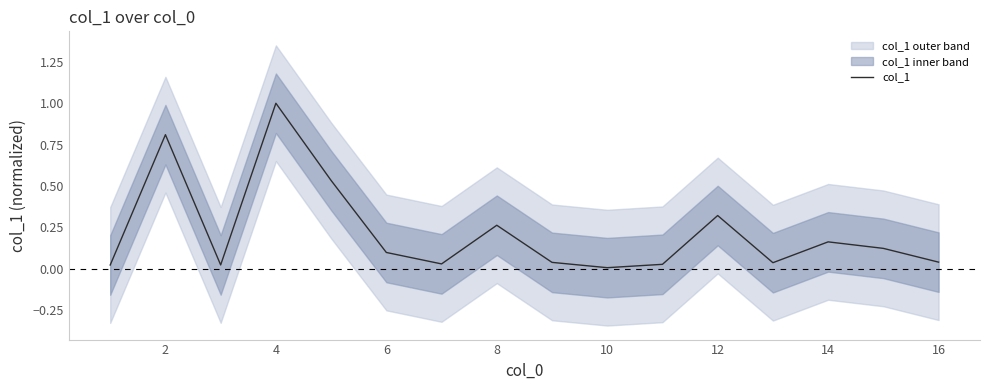

The value at 10 is 0.0. True or false?

False